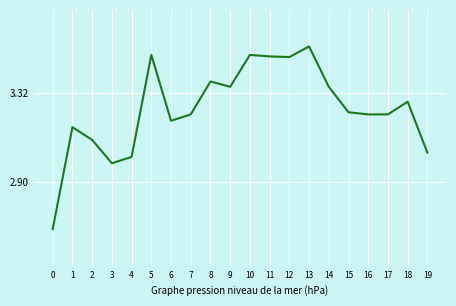

How many distinct data groups are displayed?

1